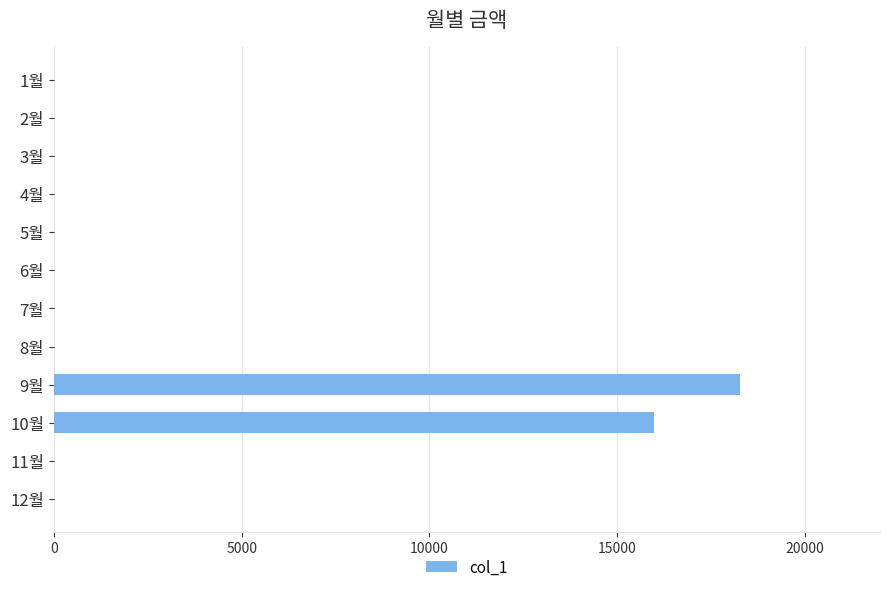

The value at 10월 is 4797. True or false?

False